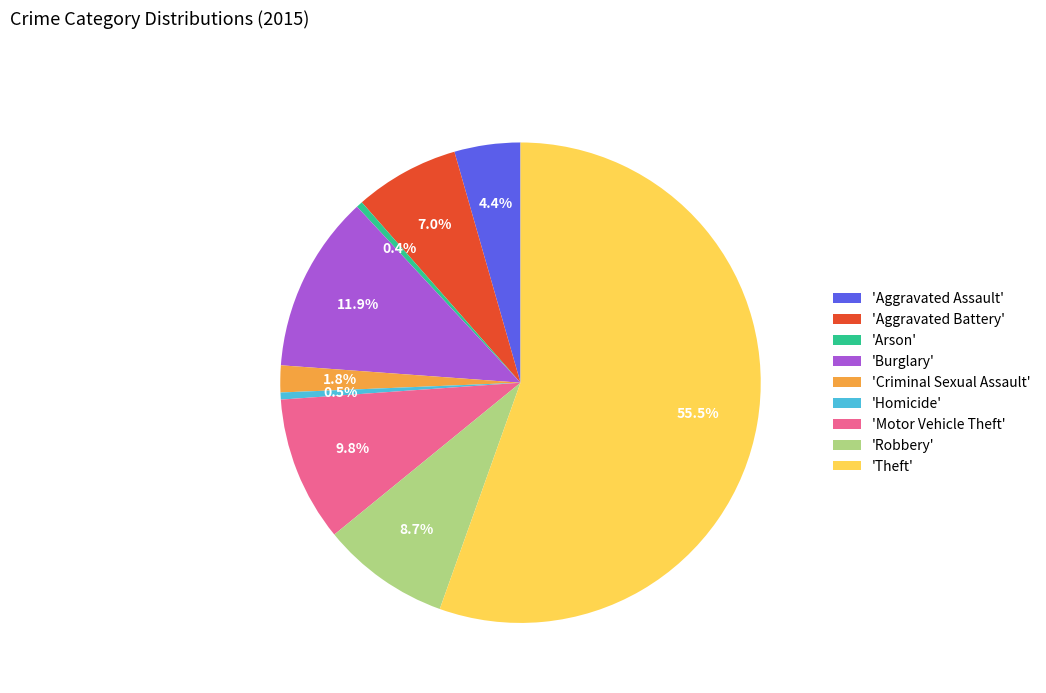

Count the number of slices in the pie.

9